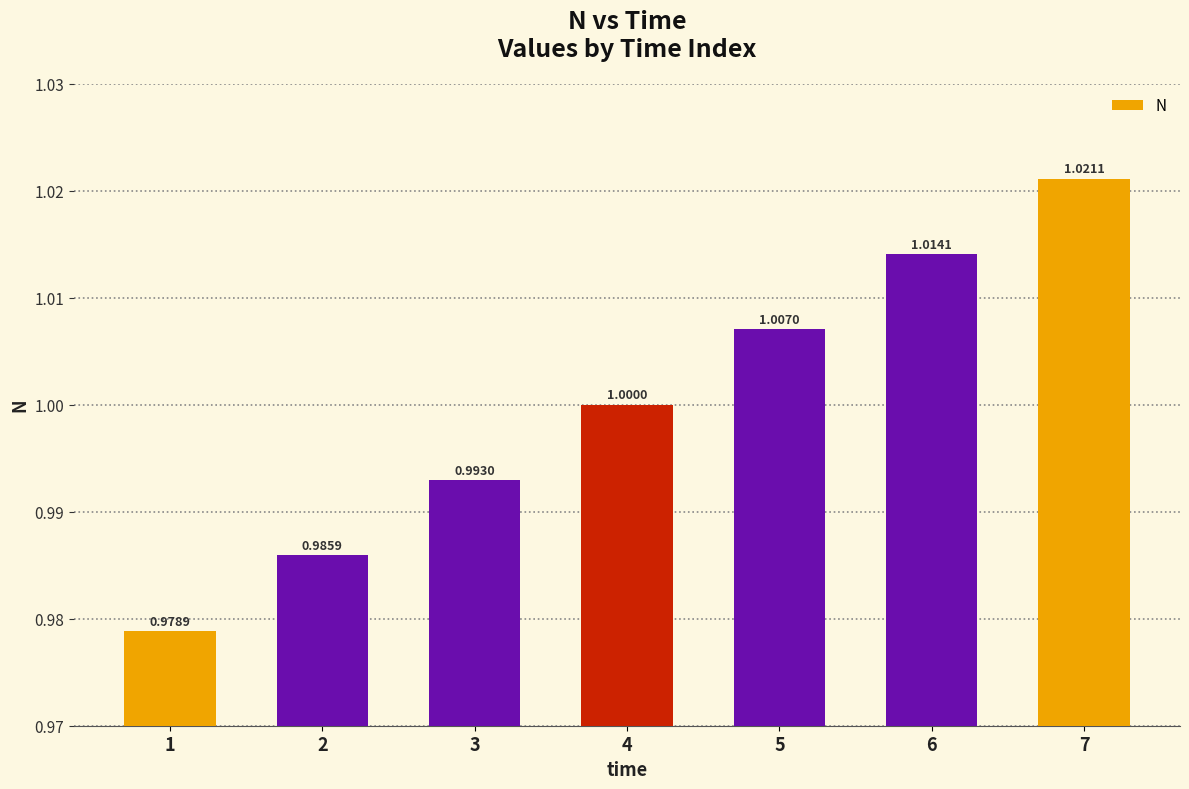

At which category does the chart reach its peak across all series?

7